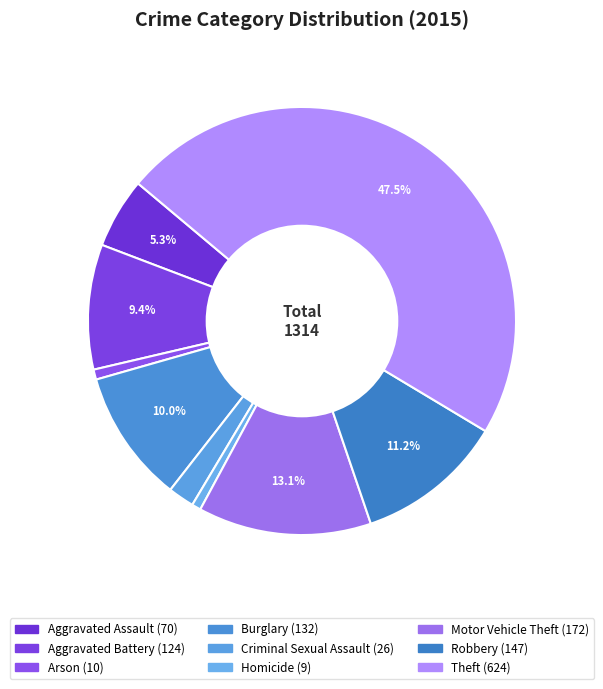

To the nearest percent, what is the difference between the largest and smallest slice percentages?

47%